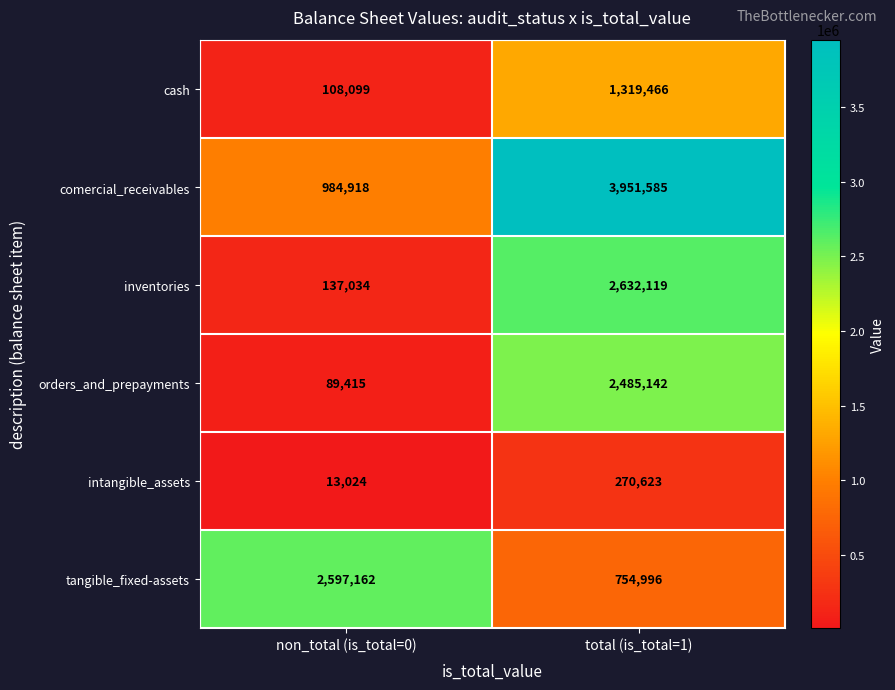

What is the sum of the comercial_receivables values at non_total (is_total=0) and total (is_total=1)?

4936503